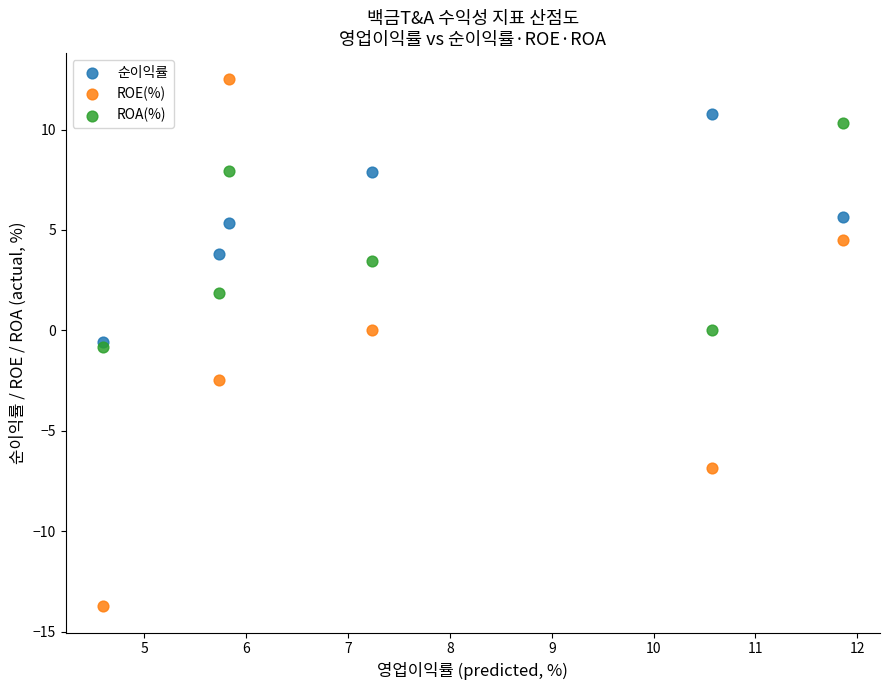

What are all the series names shown in the legend?

순이익률, ROE(%), ROA(%)